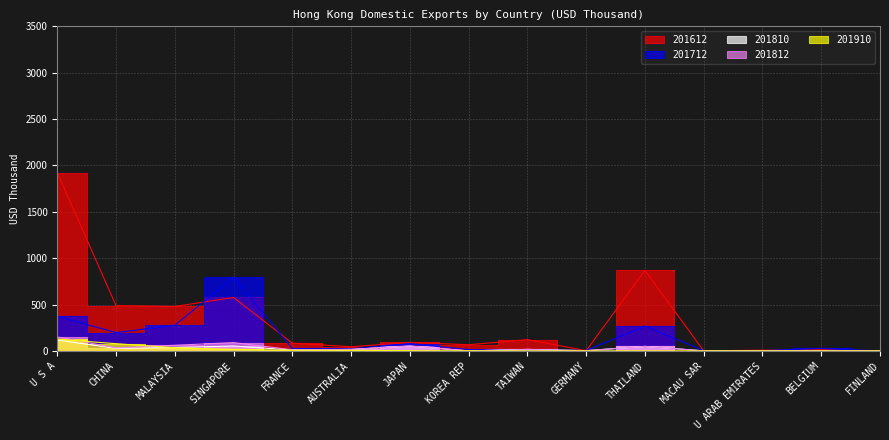

Count the number of categories in the chart.

15